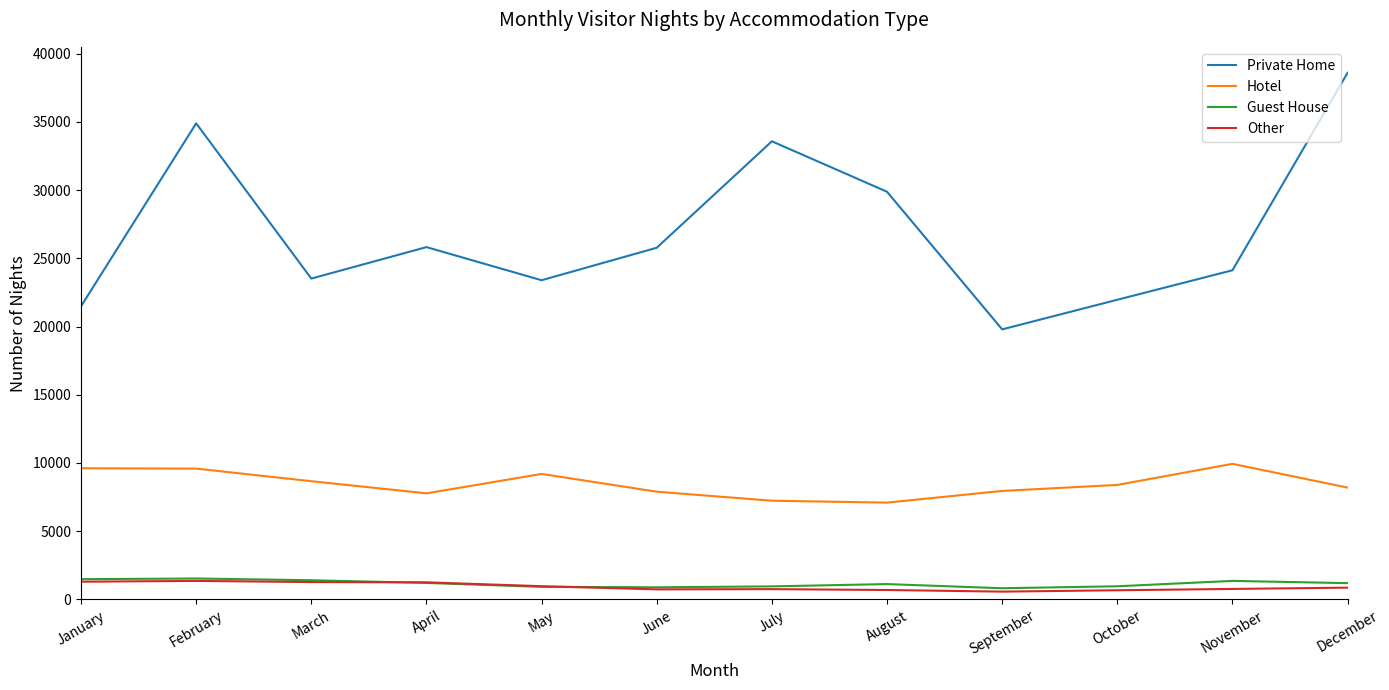

The Hotel series shows 13036 at June. True or false?

False